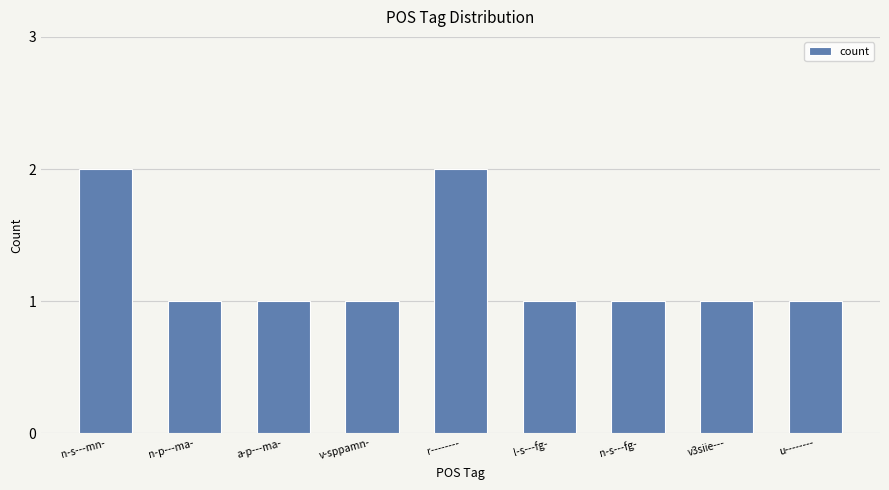

Between n-s---mn- and n-p---ma-, which is larger?

n-s---mn-